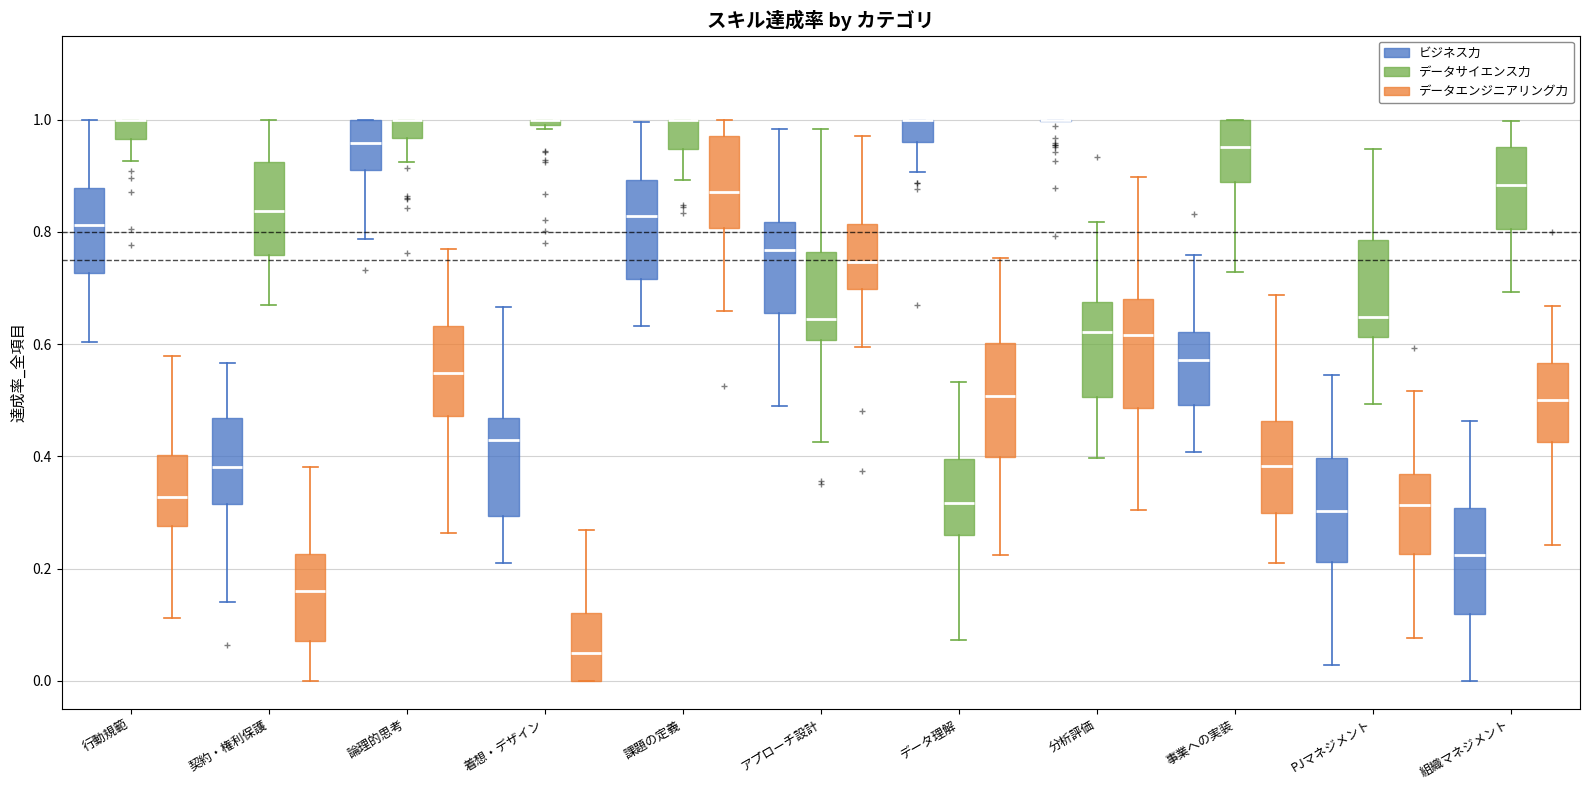

Where does the upper whisker of the box for 契約・権利保護 (データサイエンス力) end on the y-axis? The values are not printed on the chart, so give them approximately, as read against the axis.

1.00